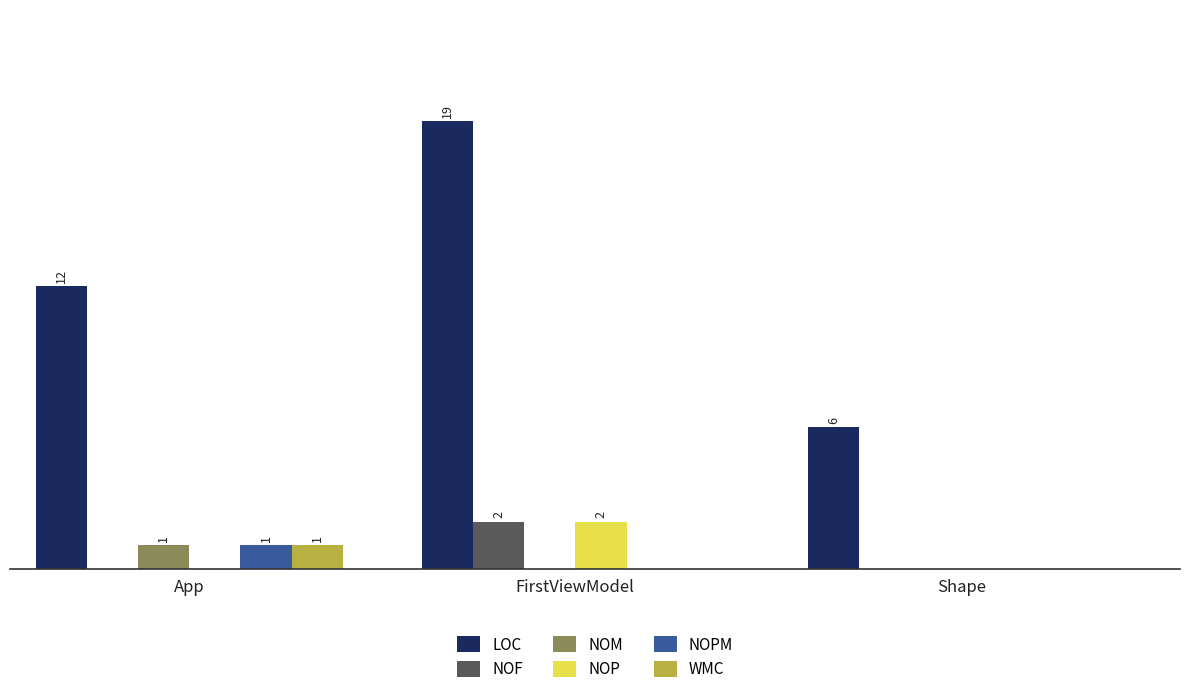

Reading left to right, what are all the values shown in this chart?

LOC: 12	19	6
NOF: 0	2	0
NOM: 1	0	0
NOP: 0	2	0
NOPM: 1	0	0
WMC: 1	0	0